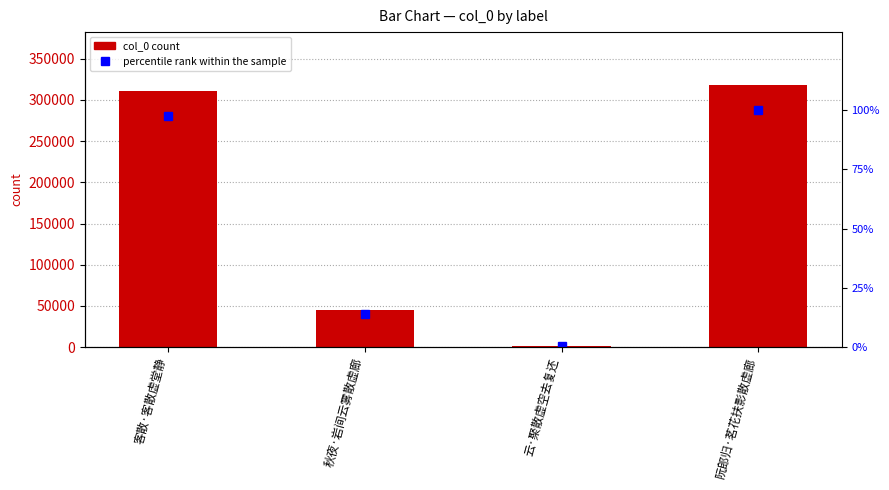

Reading left to right, list all the values displayed in this chart.

col_0: 310465.0	44484.0	1418.0	318701.0
percentile rank within the sample: 97.4	14.0	0.4	100.0